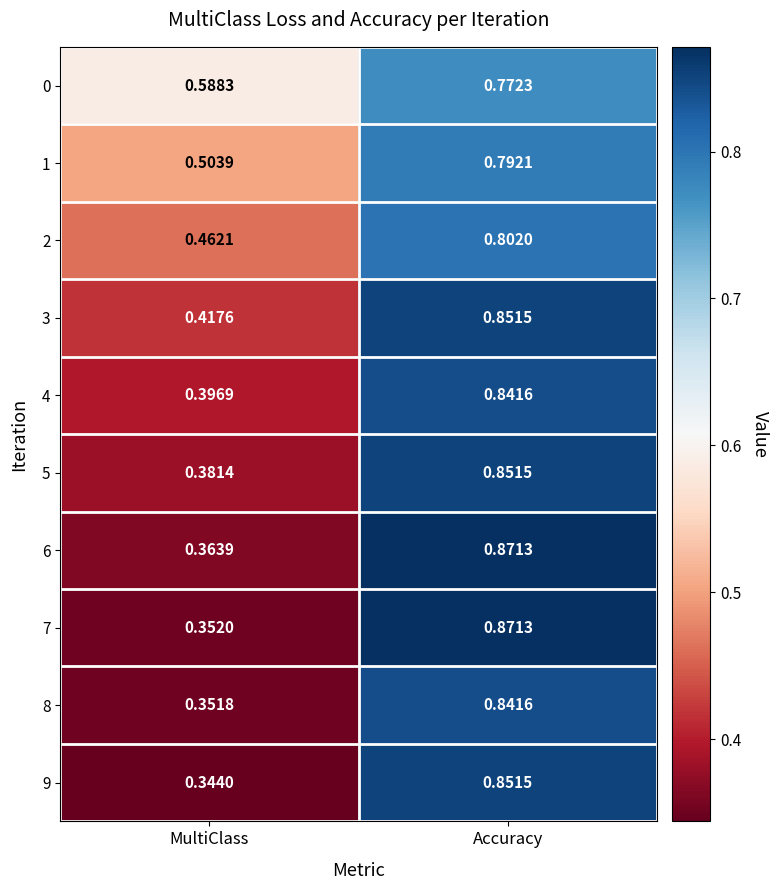

Rank the categories by 3 value from lowest to highest.

MultiClass, Accuracy